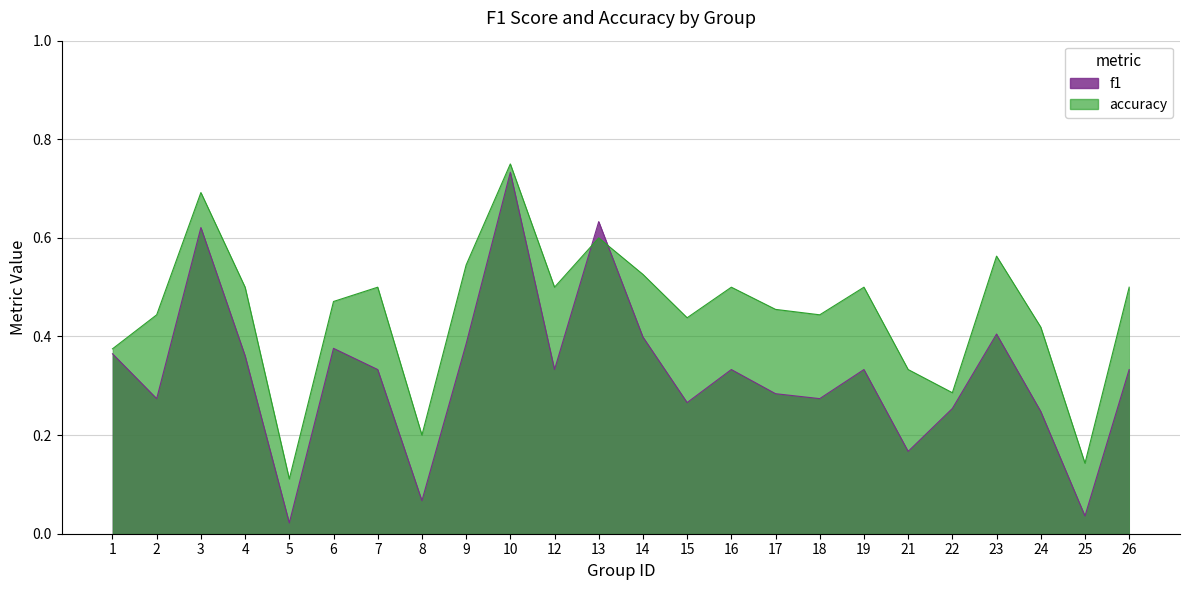

Where is the first local maximum for f1?

3